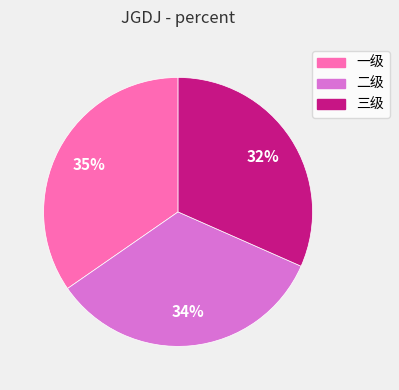

To the nearest percent, what is the difference between the largest and smallest slice percentages?

3%